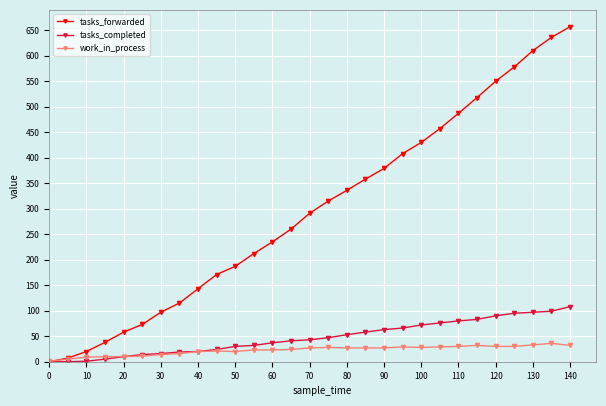

Does the chart display data point markers on the line(s)?

Yes